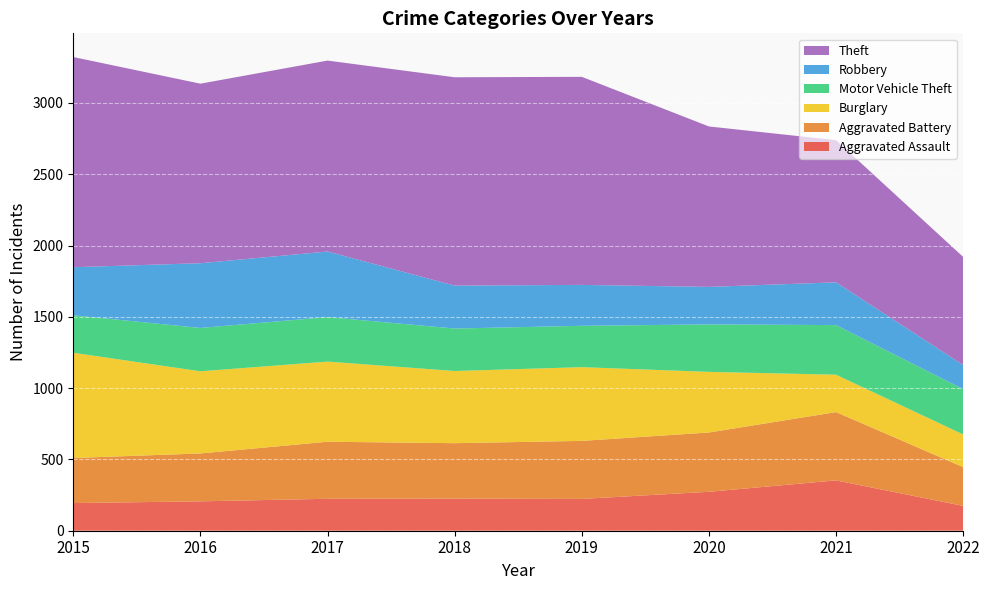

Reading left to right, transcribe all the data shown in this chart.

Aggravated Assault: 194	206	224	225	223	273	353	174
Aggravated Battery: 316	336	400	389	407	416	479	272
Burglary: 738	576	562	506	517	425	262	229
Motor Vehicle Theft: 263	304	312	298	290	333	348	318
Robbery: 337	454	460	301	287	263	300	169
Theft: 1474	1259	1339	1461	1459	1125	997	758